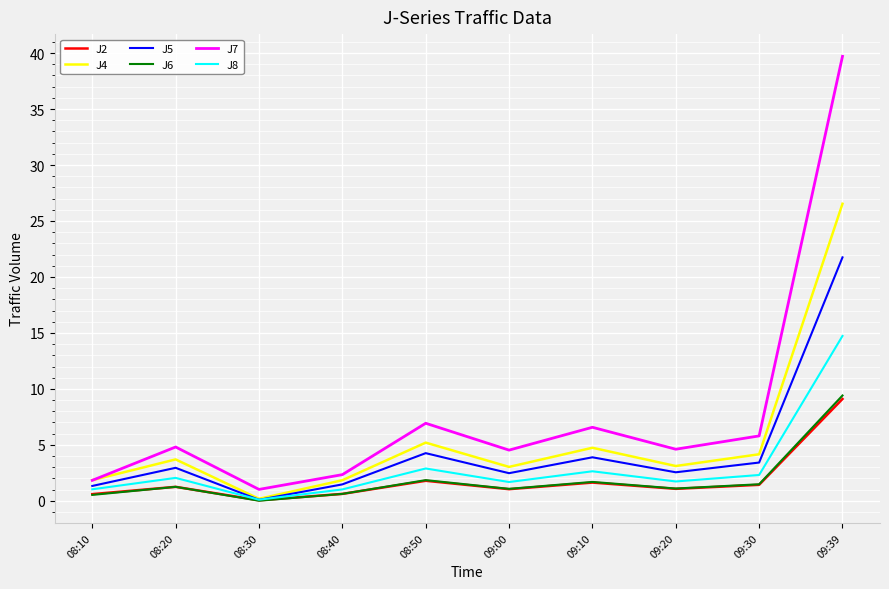

What position from the left is 08:50?

5